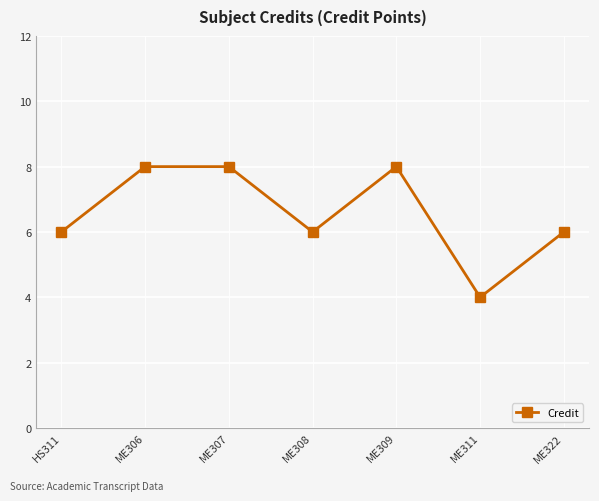

What is the label of the 5th point from the left?

ME309